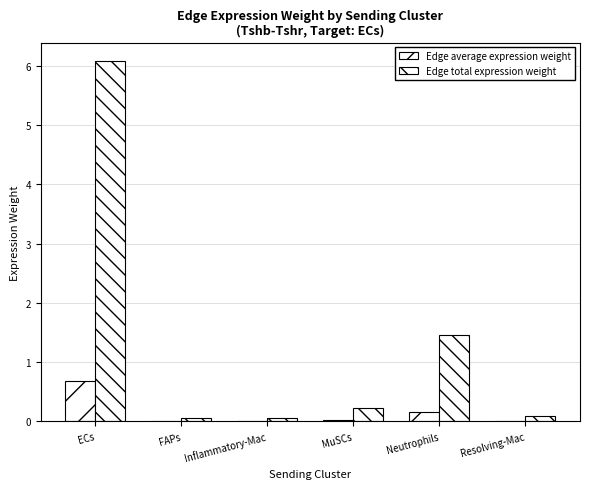

How many groups of bars are there?

6